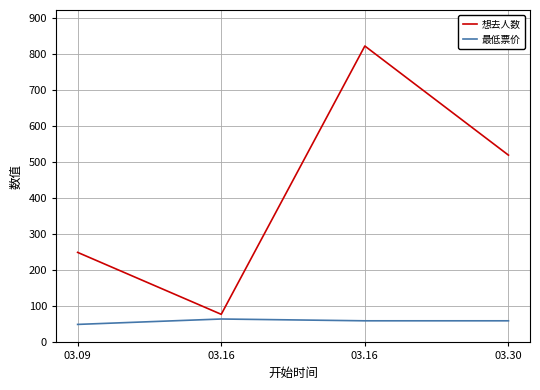

Count the number of data series in this chart.

2